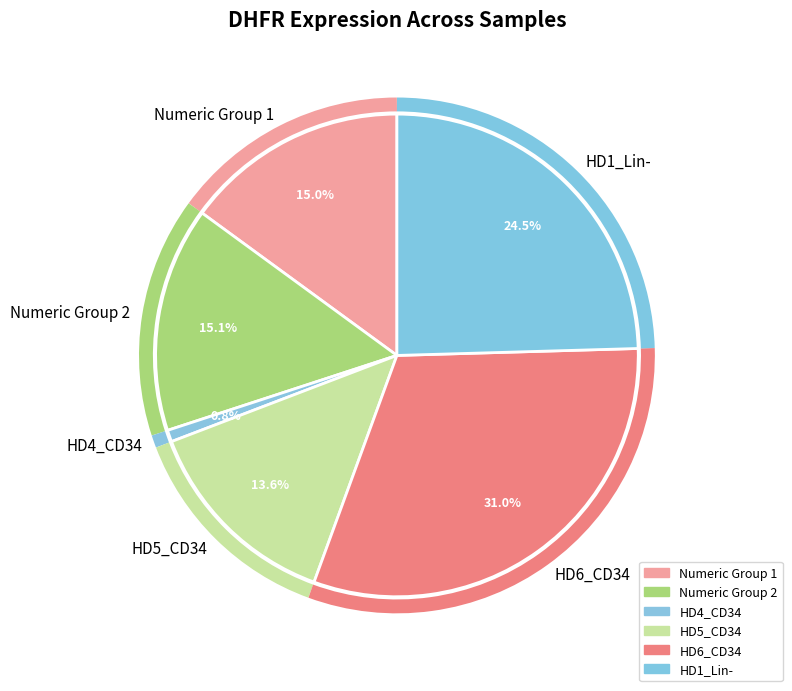

Is there any slice that represents more than half of the pie?

No